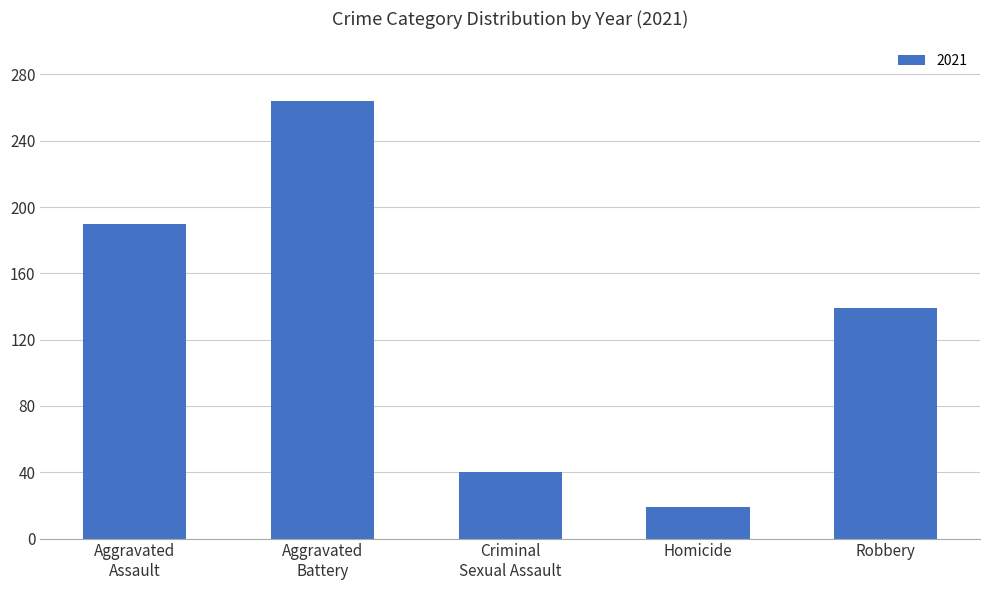

What is the value of the 1st bar from the left?

190